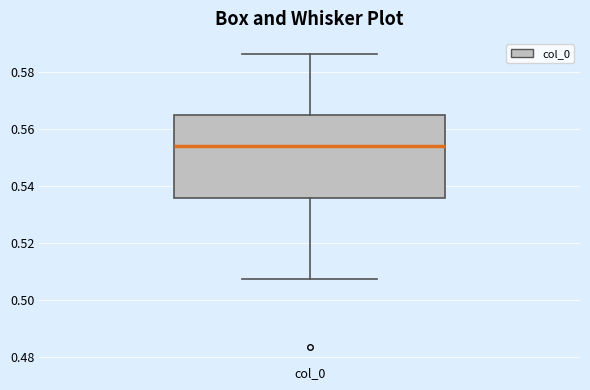

Where does the upper whisker of the box for col_0 end on the y-axis? The values are not printed on the chart, so give them approximately, as read against the axis.

0.586